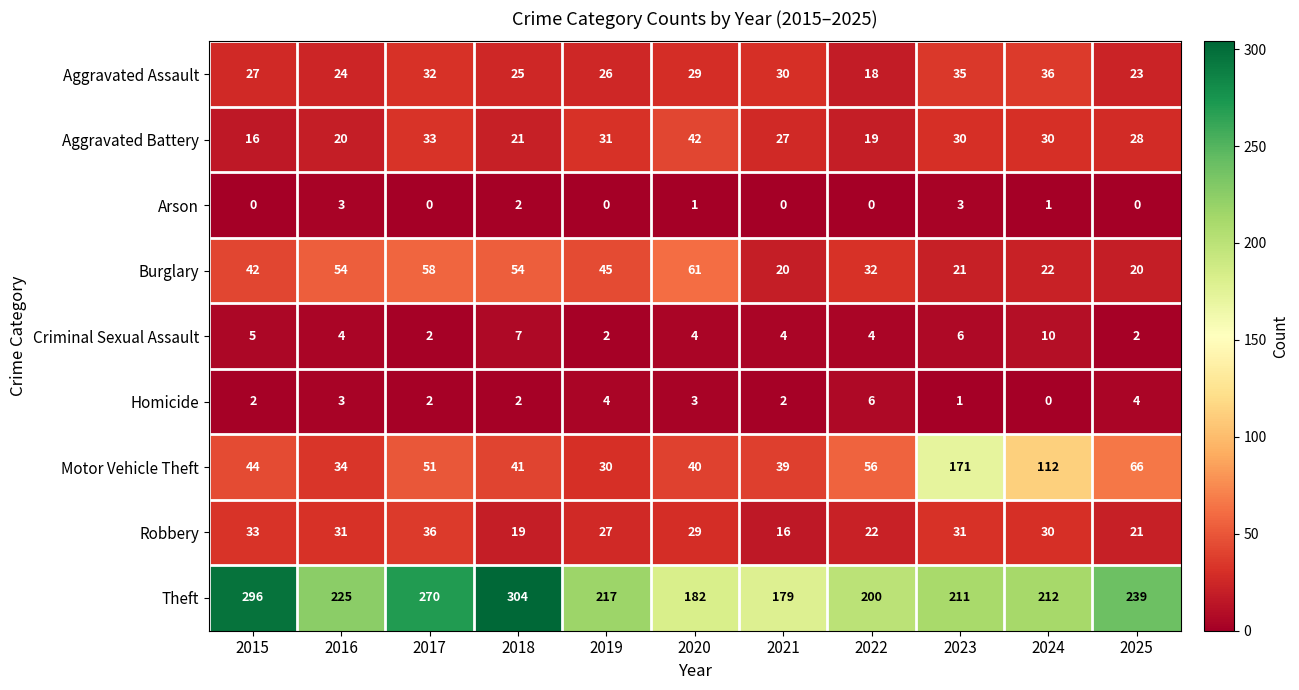

Is it true that Theft equals 212 at 2024?

True